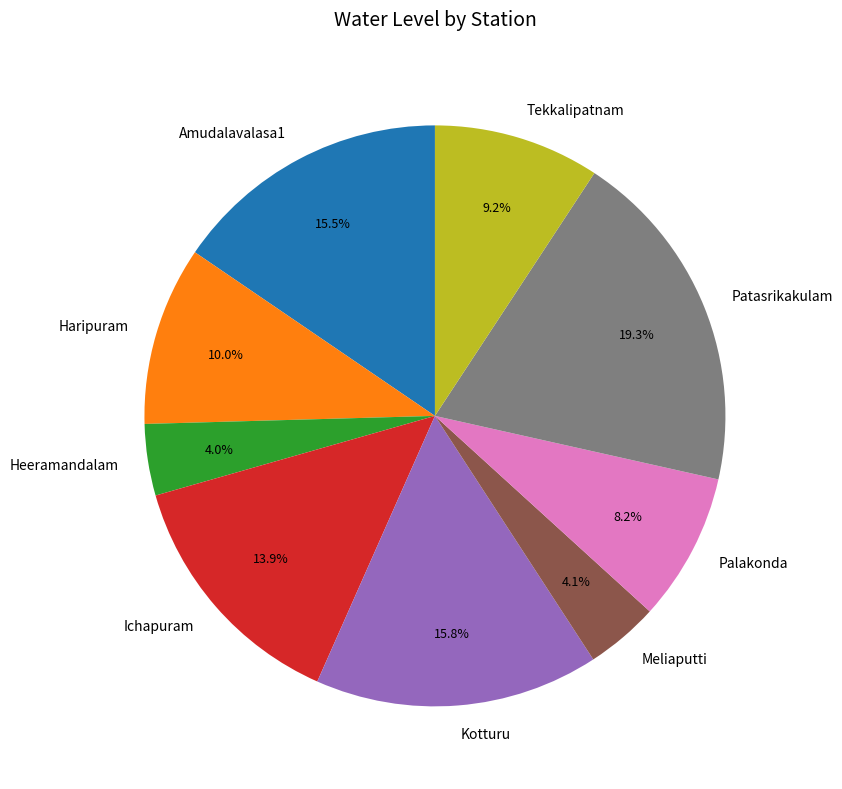

Is Ichapuram the majority of the pie?

No